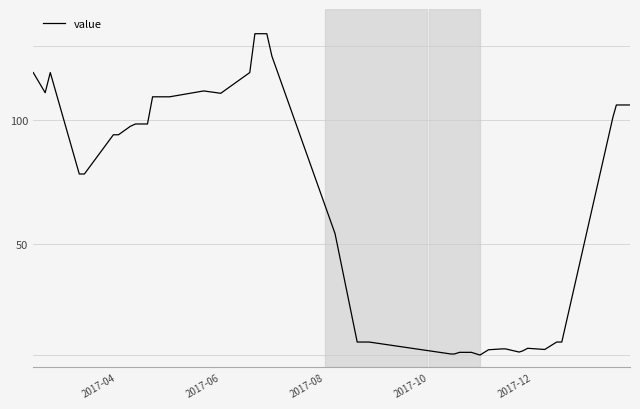

What is the greatest value displayed?

135.0